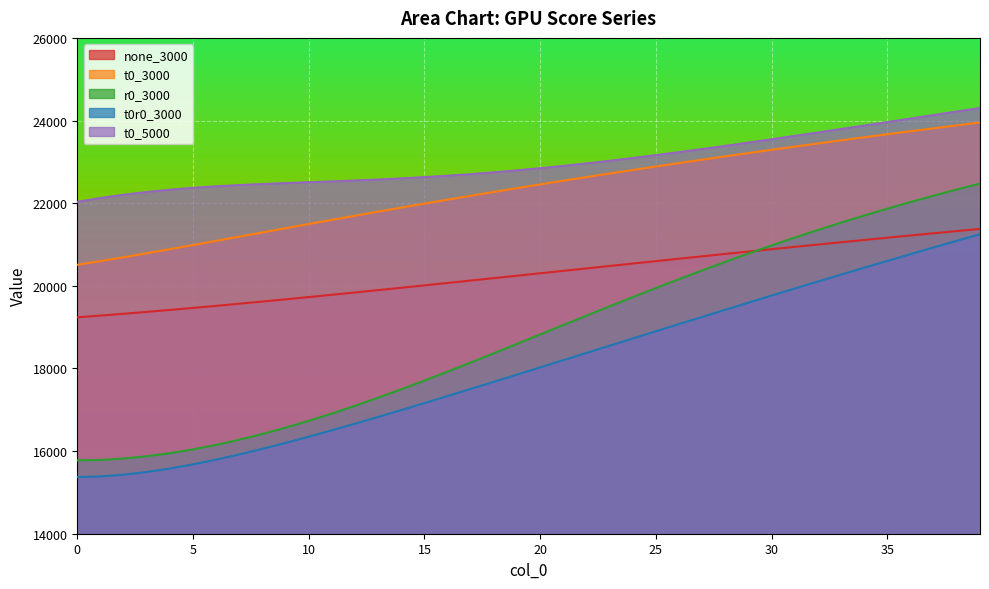

At which label is t0_3000 closest to 22229?

18